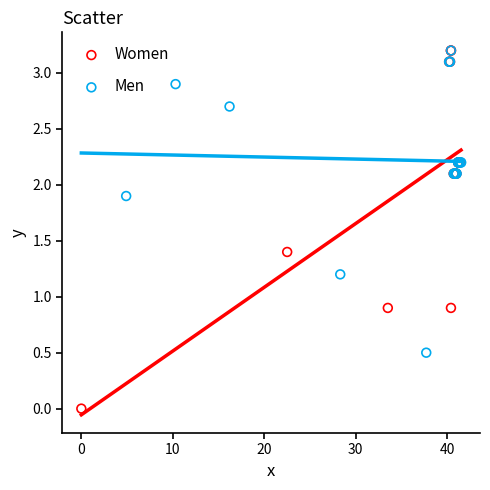

Which series has the largest Y range (max minus min)?

Women